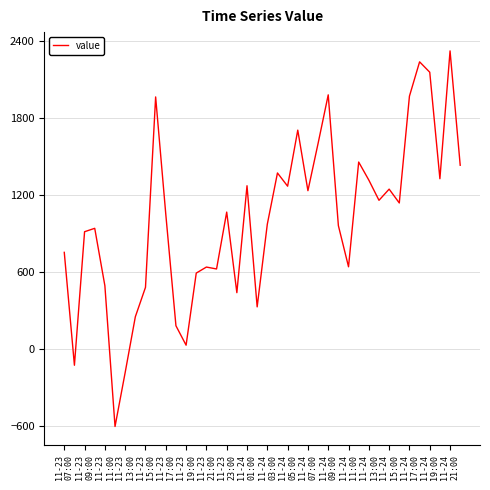

What is the difference between the maximum and minimum values?

2923.2